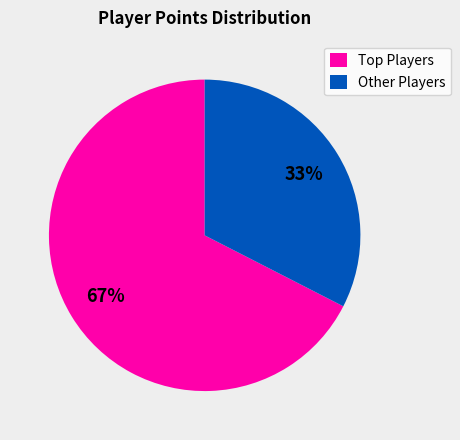

Is it true that Other Players is 33% of the pie?

True